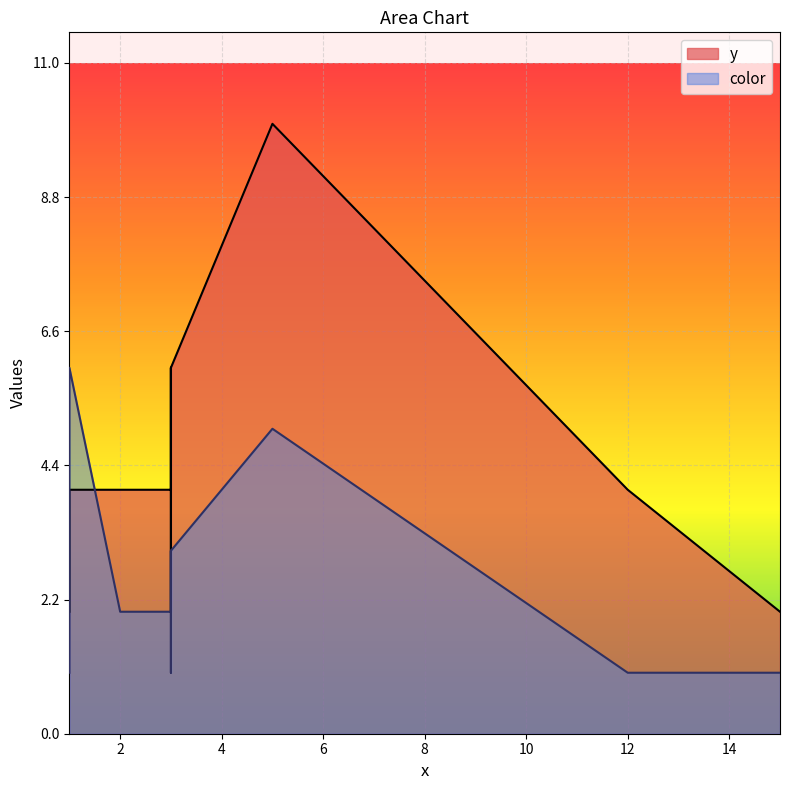

The color series shows 9 at 1. True or false?

False